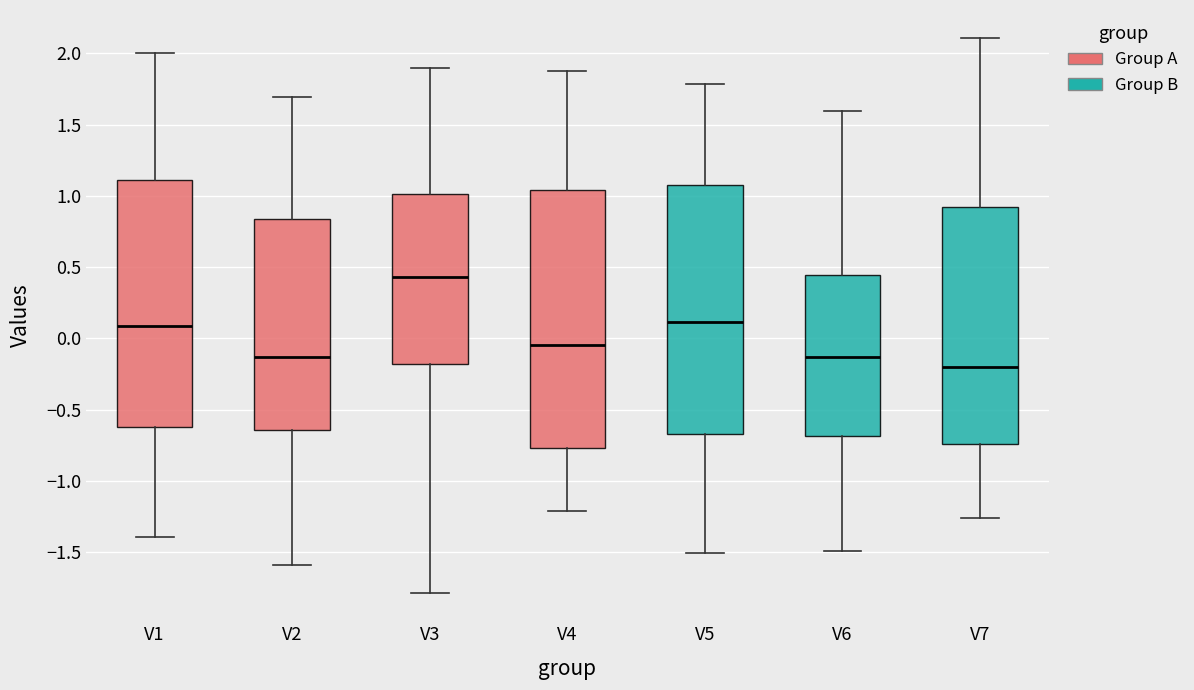

Where is the lower edge of the box for V5 on the y-axis? The values are not printed on the chart, so give them approximately, as read against the axis.

-0.65